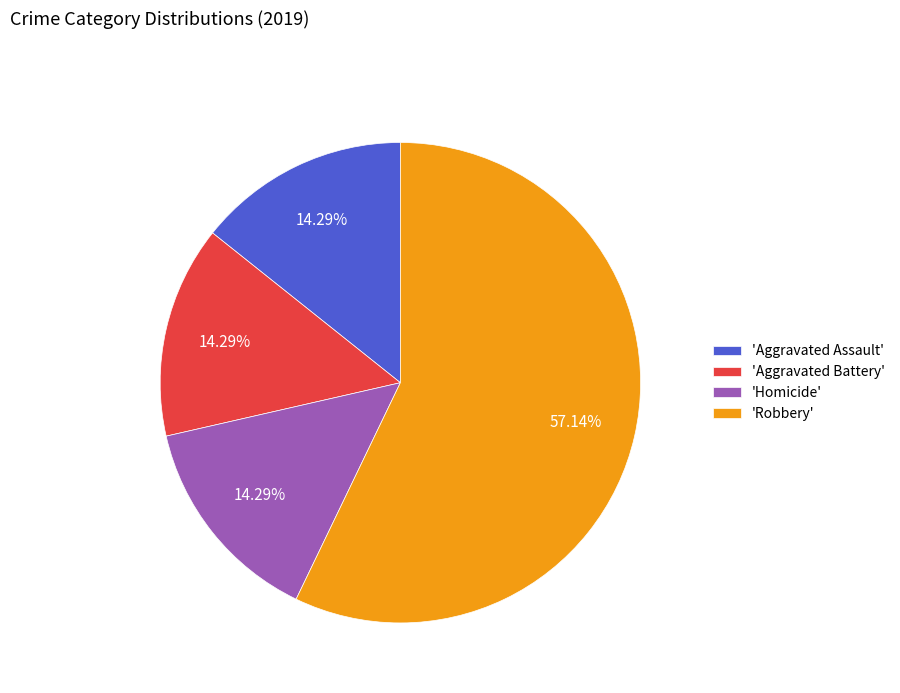

Between 'Robbery' and 'Aggravated Assault', which is larger?

'Robbery'